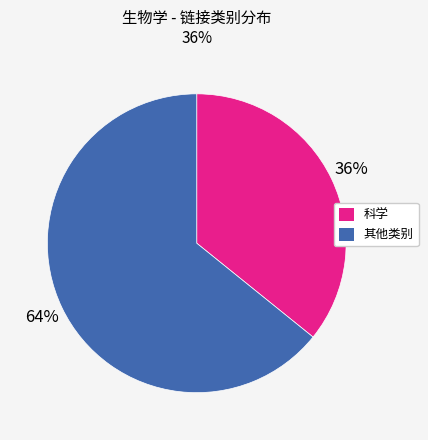

Do 科学 and 其他类别 together represent more than half of the pie?

Yes